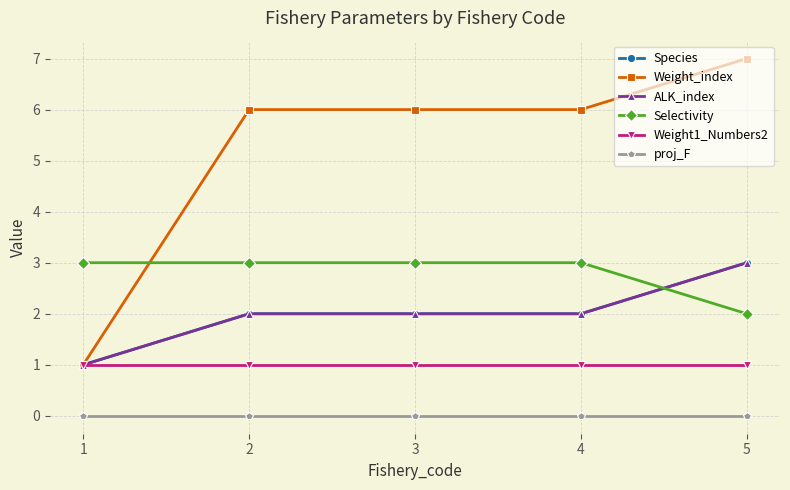

Is the value of ALK_index at 4 greater than the value of Species at 2?

No